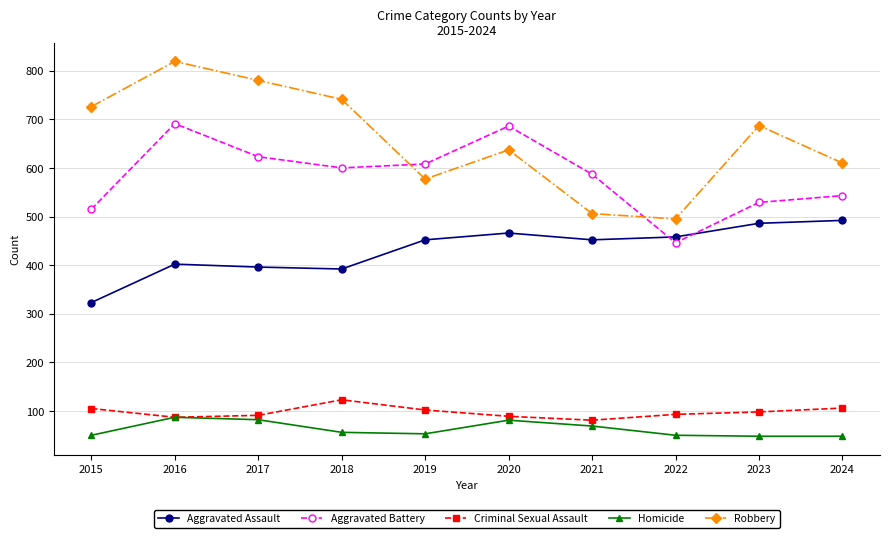

True or false: Criminal Sexual Assault and Aggravated Battery intersect in this chart.

False